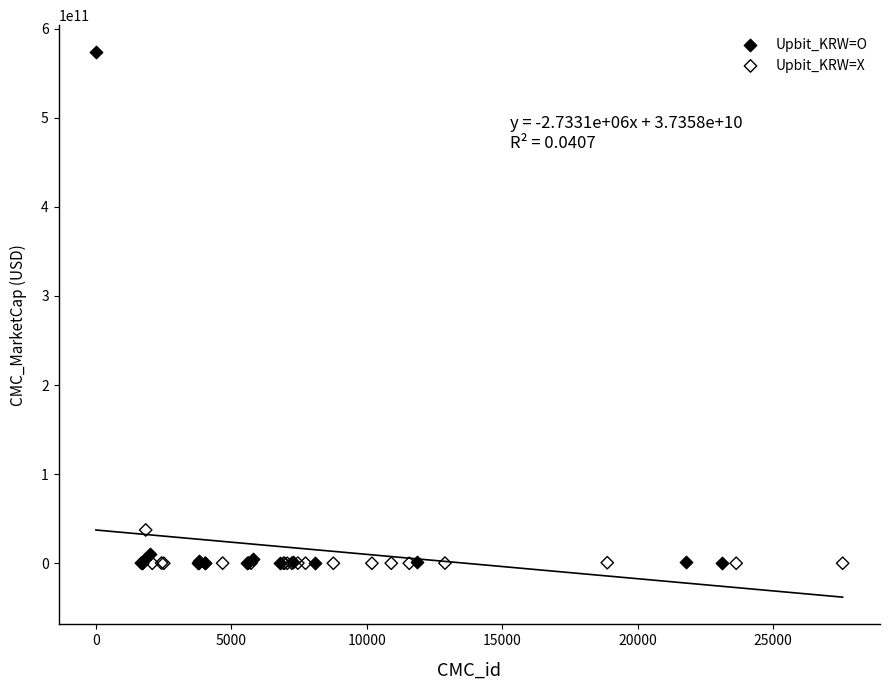

Which series has the widest spread of Y values?

Upbit_KRW=O